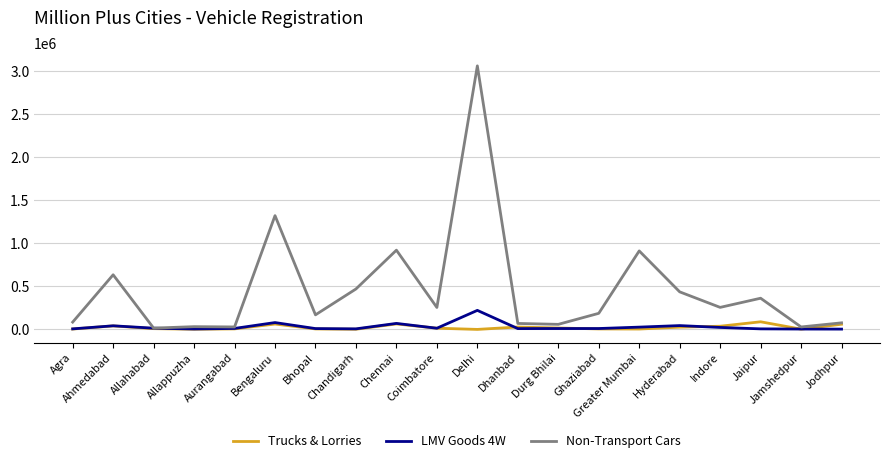

What is the sum of the LMV Goods 4W values at Chandigarh and Ahmedabad?

48158